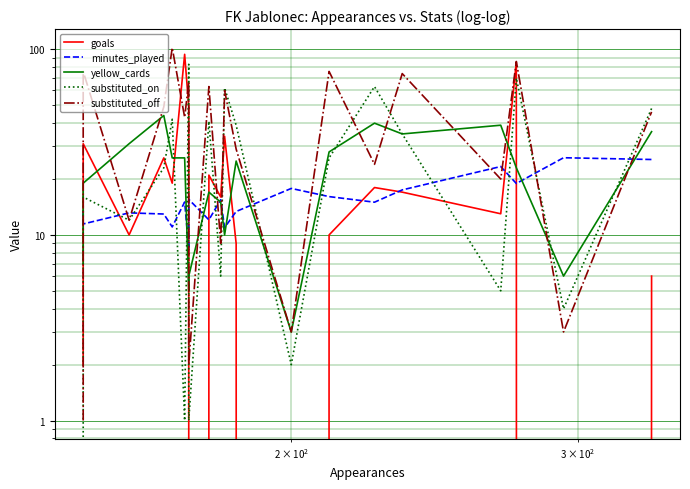

What is the maximum value shown in the chart?

102.0